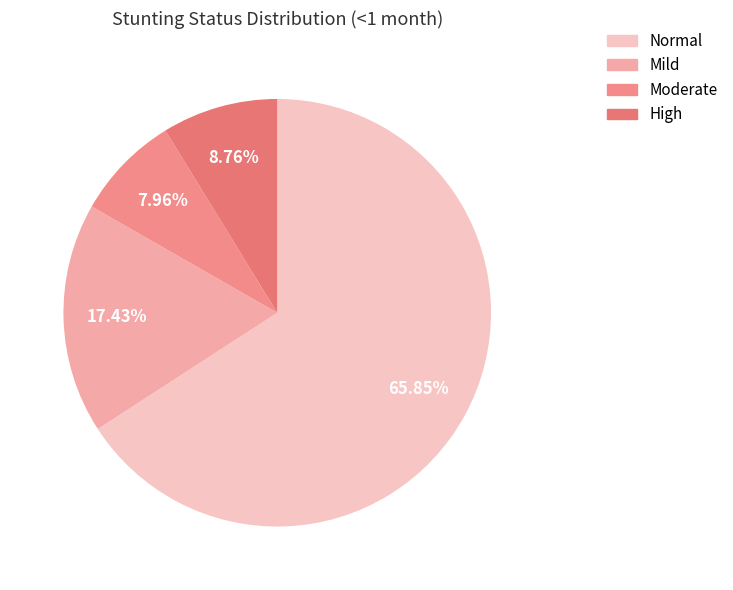

What is the largest slice in the pie chart?

Normal